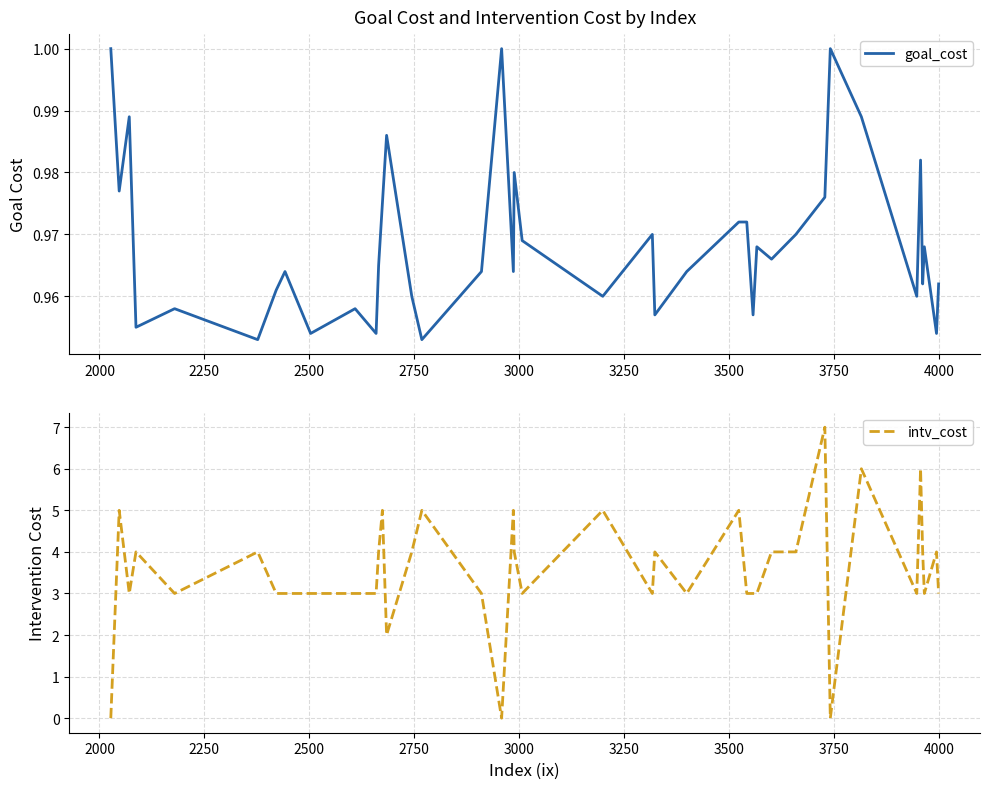

What is the average value of the intv_cost series?

3.5